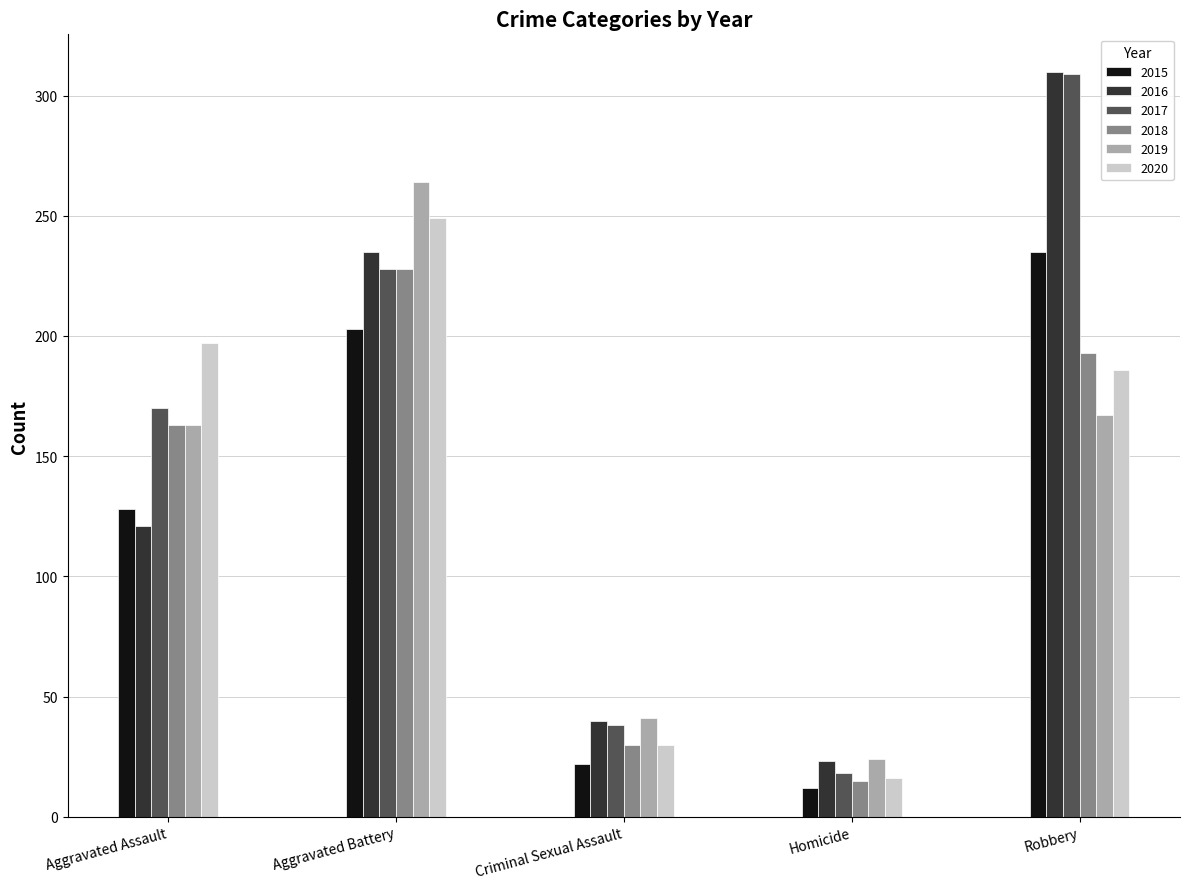

The value of 2018 at Criminal Sexual Assault is 30. True or false?

True